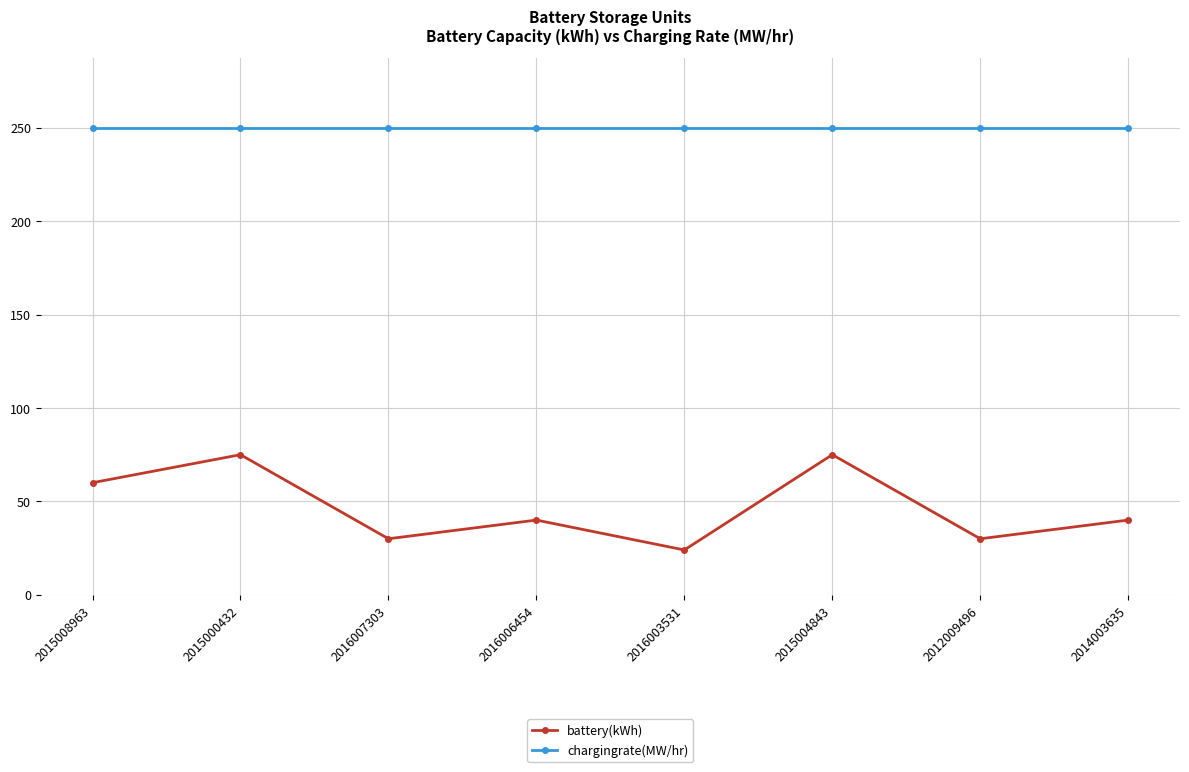

What is the sum of the battery(kWh) values at 2015004843 and 2016006454?

115